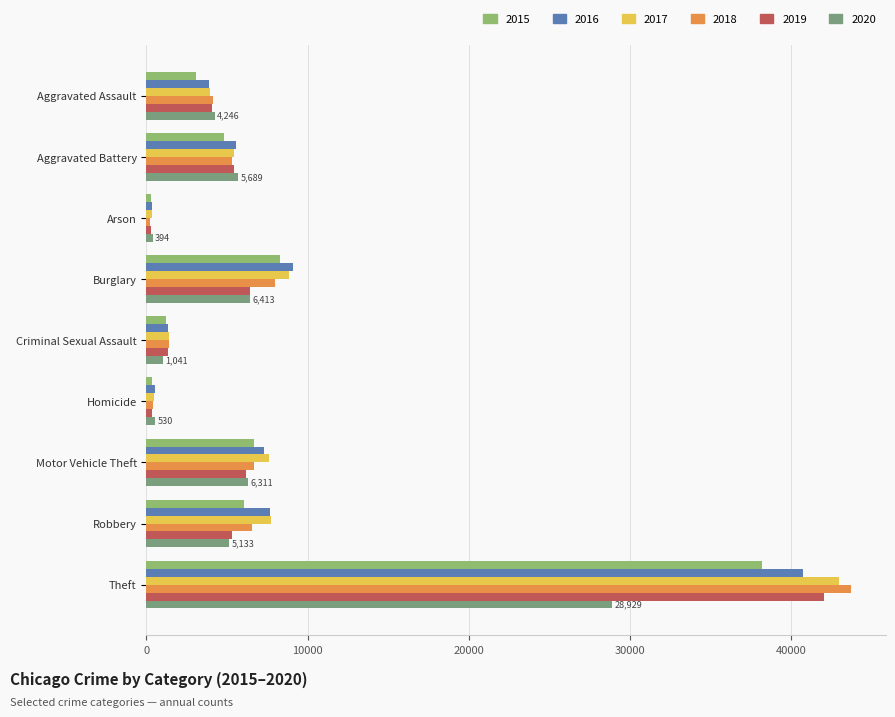

Rank the series by their maximum value, from highest to lowest.

2018, 2017, 2019, 2016, 2015, 2020